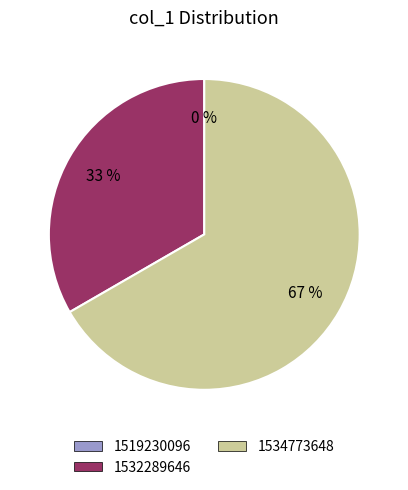

To the nearest percent, what is the average slice percentage?

33%